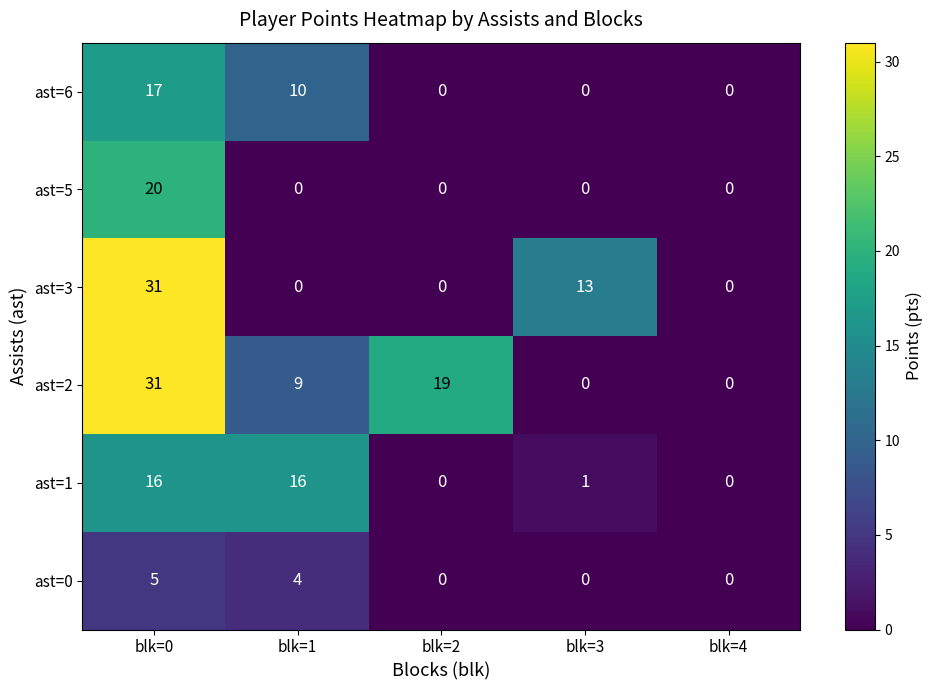

At which label is ast=1 closest to 8?

blk=3